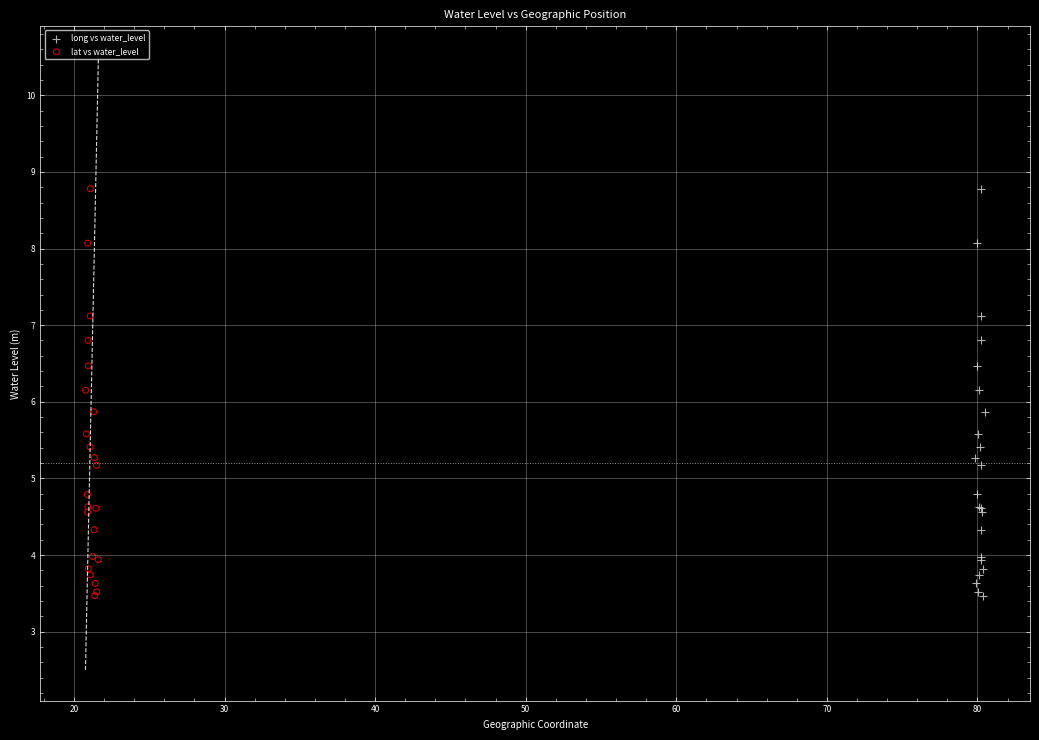

What are all the series names shown in the legend?

long vs water_level, lat vs water_level